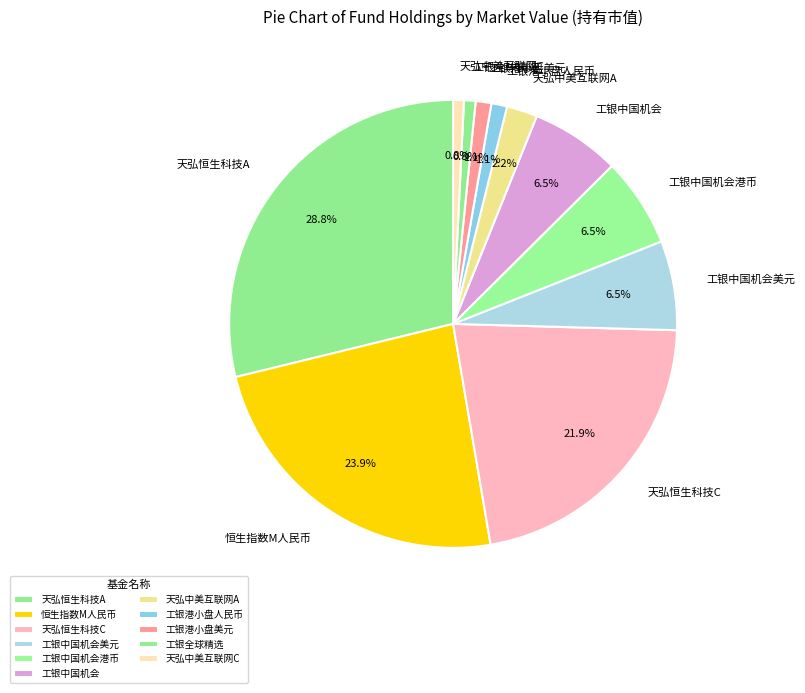

Do 天弘恒生科技C and 工银全球精选 together represent more than half of the pie?

No